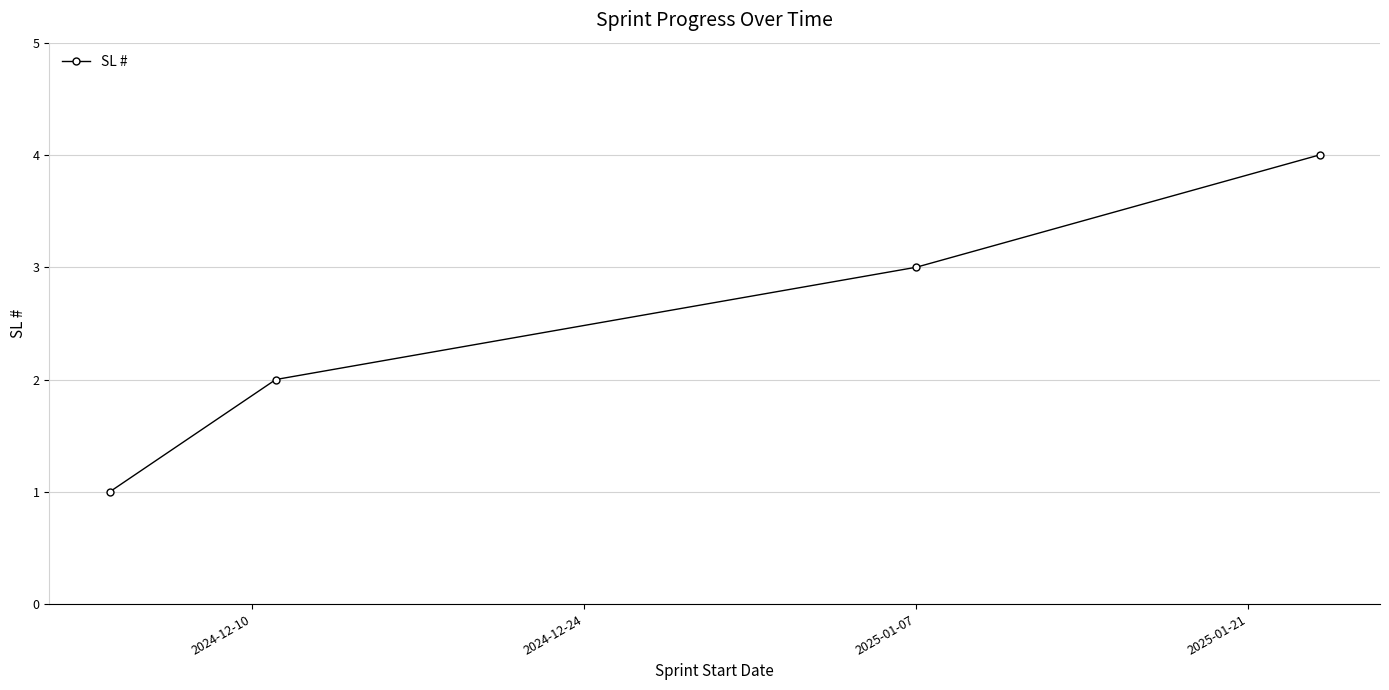

What is the maximum value shown in the chart?

4